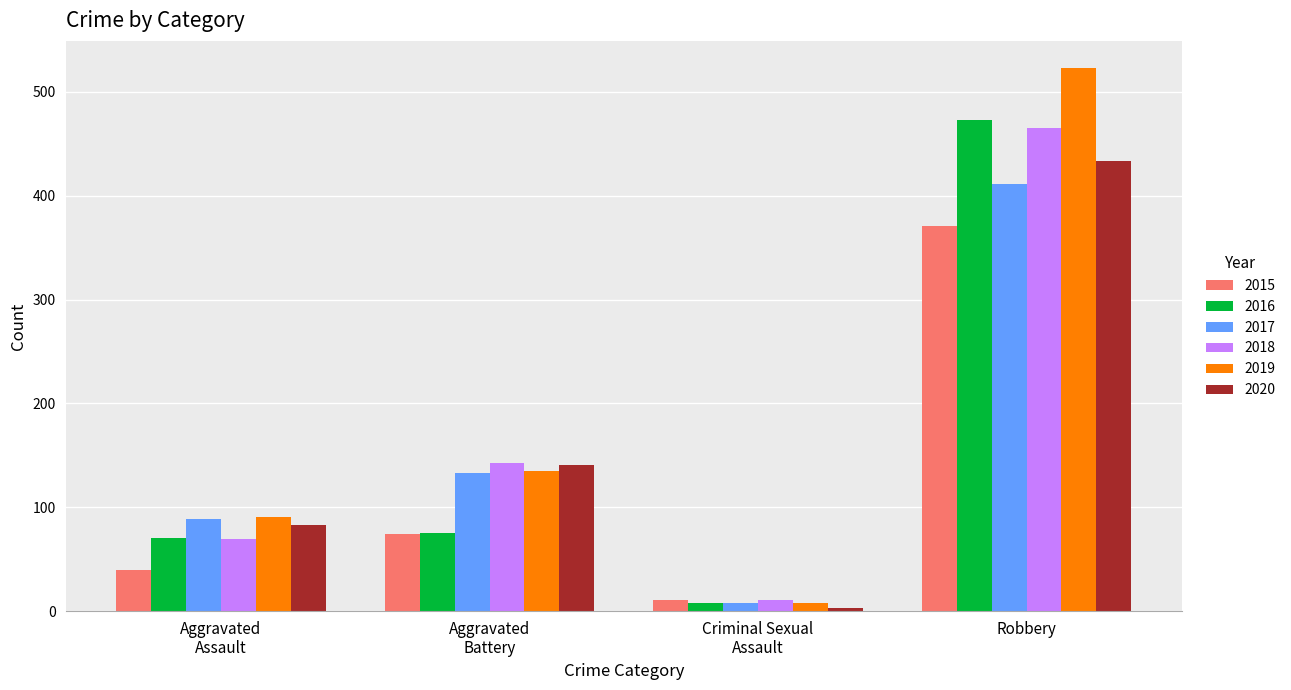

What are all the series names shown in the legend?

2015, 2016, 2017, 2018, 2019, 2020